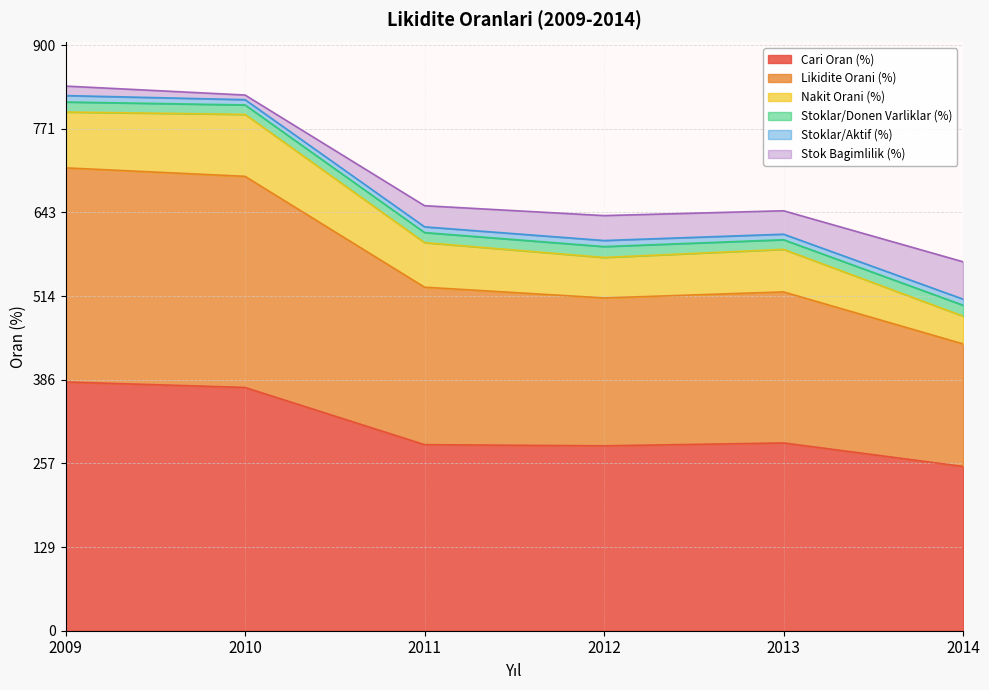

True or false: Likidite Orani (%) has more than 1 interior local peaks.

False